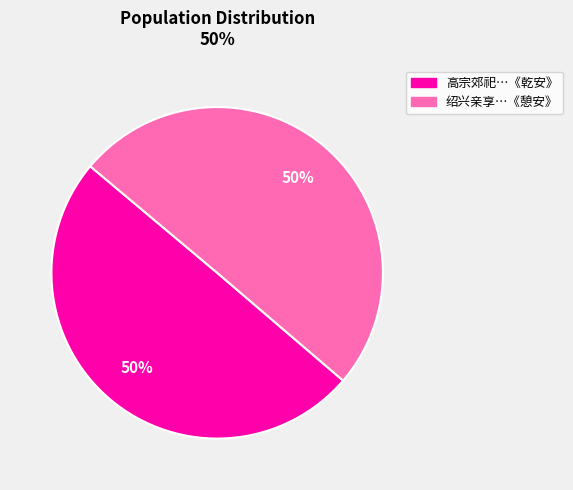

To the nearest percent, what is the average slice percentage?

50%